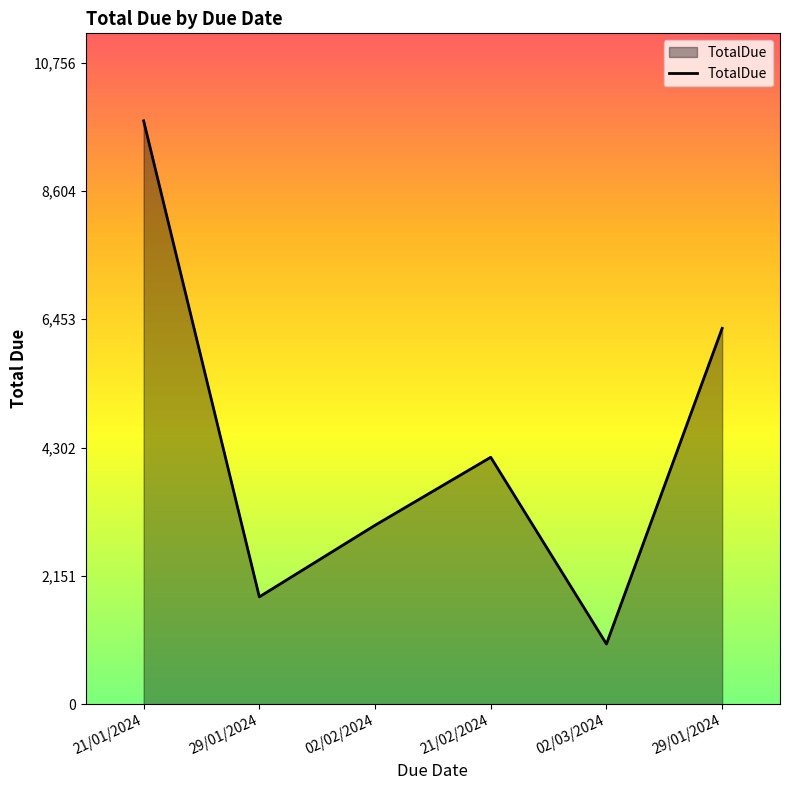

Count the number of data series in this chart.

1